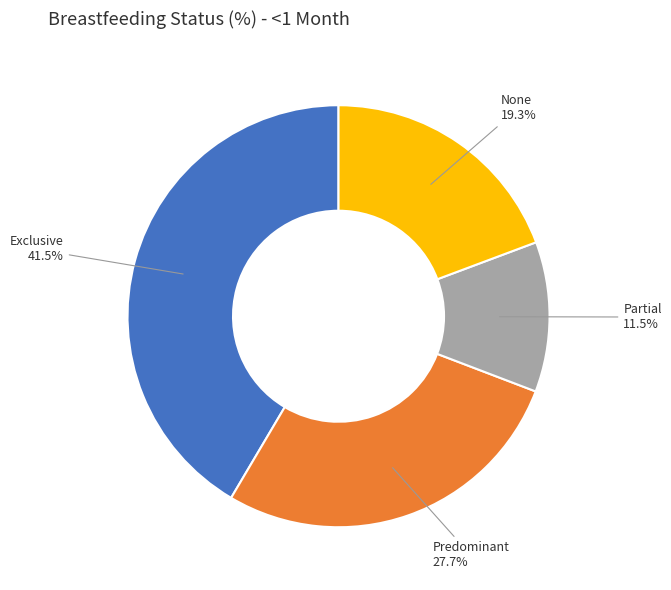

To the nearest percent, what is the combined percentage of Exclusive and Predominant?

69%